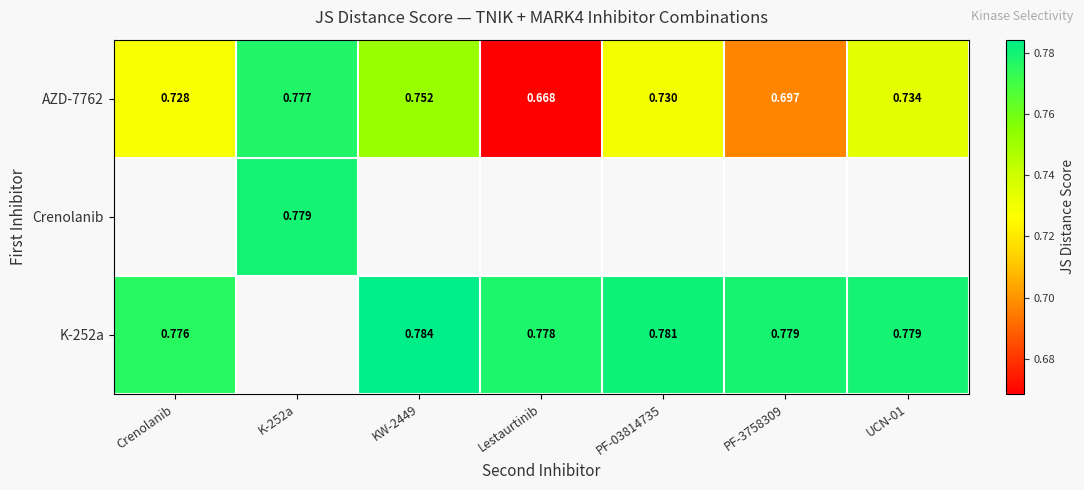

At which label does AZD-7762 reach its minimum?

Lestaurtinib